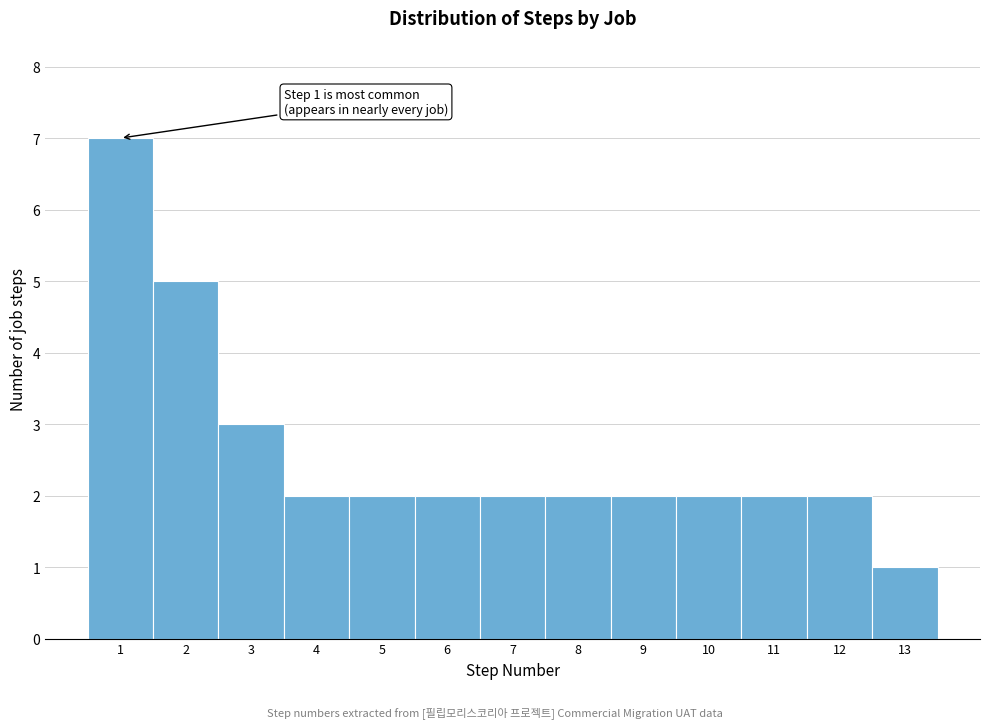

Reading left to right, transcribe all the data shown in this chart.

1=7	2=5	3=3	4=2	5=2	6=2	7=2	8=2	9=2	10=2	11=2	12=2	13=1